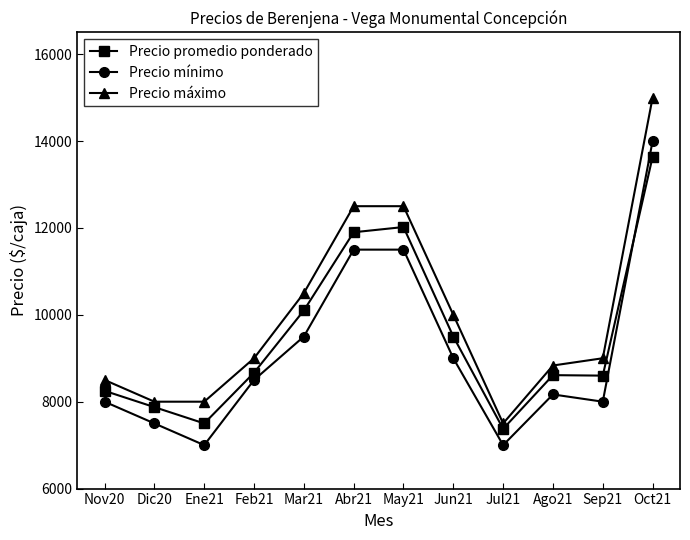

What is the label of the 2nd point from the right?

Sep21